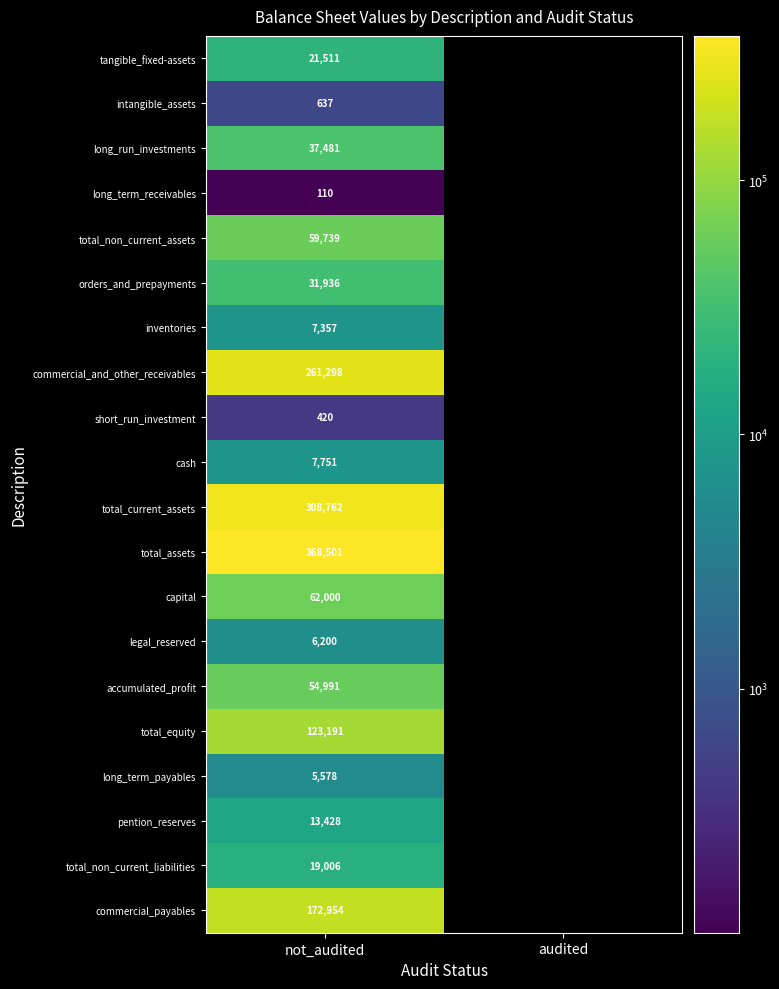

What is the difference between the highest and lowest values at not_audited?

368391